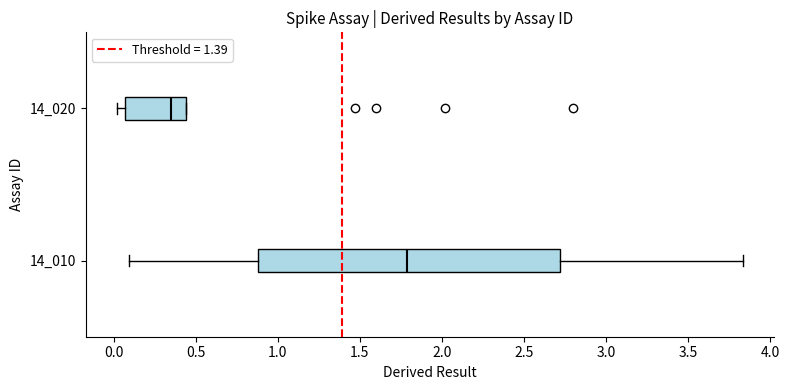

Reading bottom to top, read every box against the x-axis: the position of its median line, the range the box covers, and the ends of its whiskers. The values are not printed on the chart, so give them approximately, as read against the axis.

14_010: median 1.80, box 0.90 to 2.70, whiskers 0.10 to 3.85
14_020: median 0.35, box 0.05 to 0.45, whiskers 0.00 to 0.45